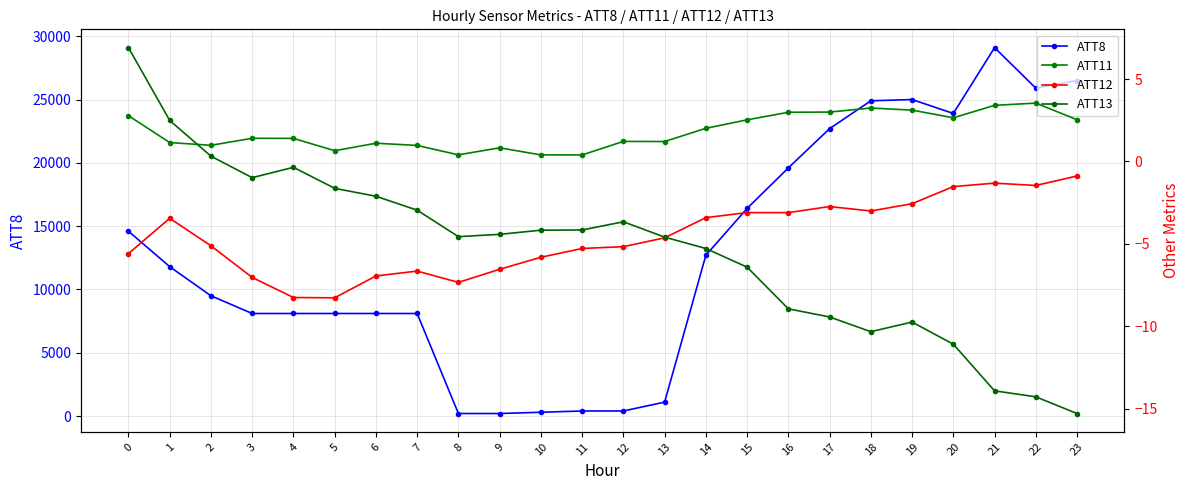

What is the difference between the second highest and minimum values in the ATT11 series?

3.0